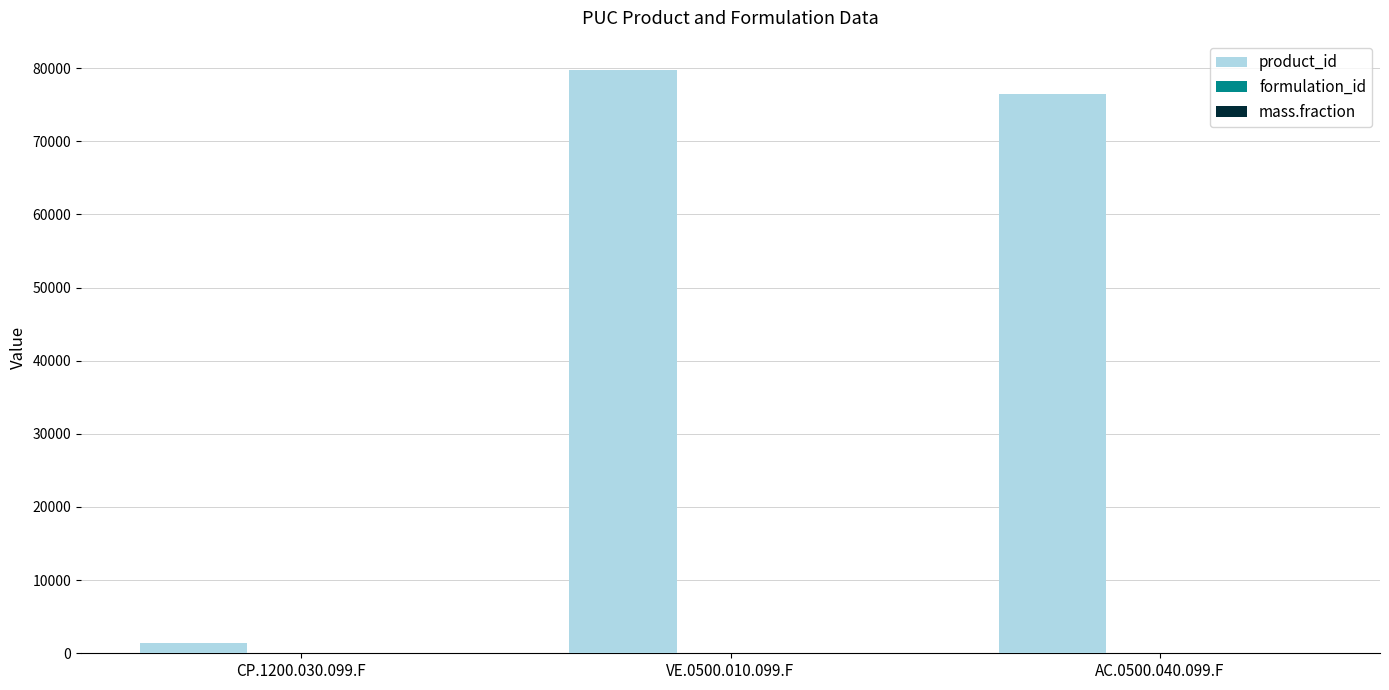

What is the sum of all product_id values?

157637.0